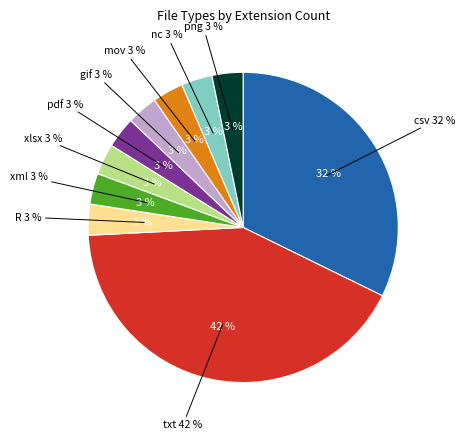

Count the number of slices in the pie.

10